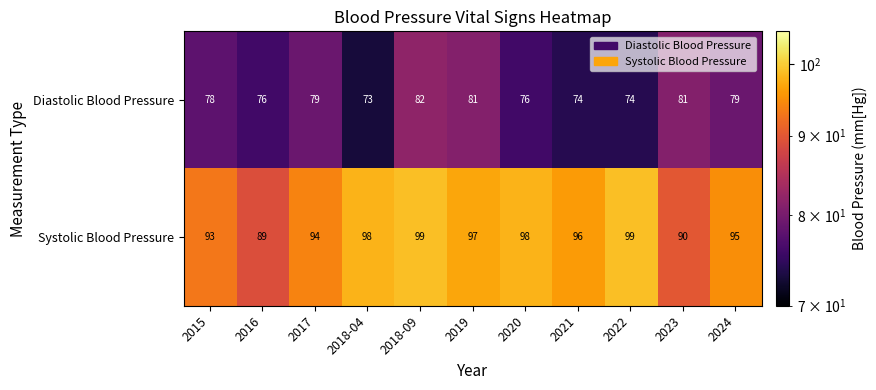

Reading left to right, extract all data points from this chart.

Diastolic Blood Pressure: 78	76	79	73	82	81	76	74	74	81	79
Systolic Blood Pressure: 93	89	94	98	99	97	98	96	99	90	95